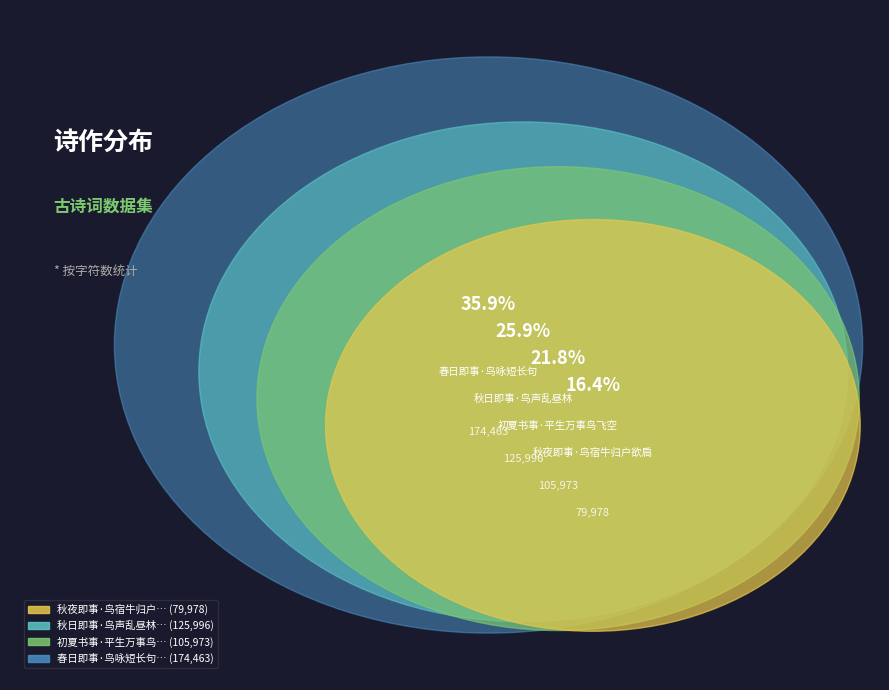

Is it true that 初夏书事·平生万事鸟飞空 is 9% of the pie?

False